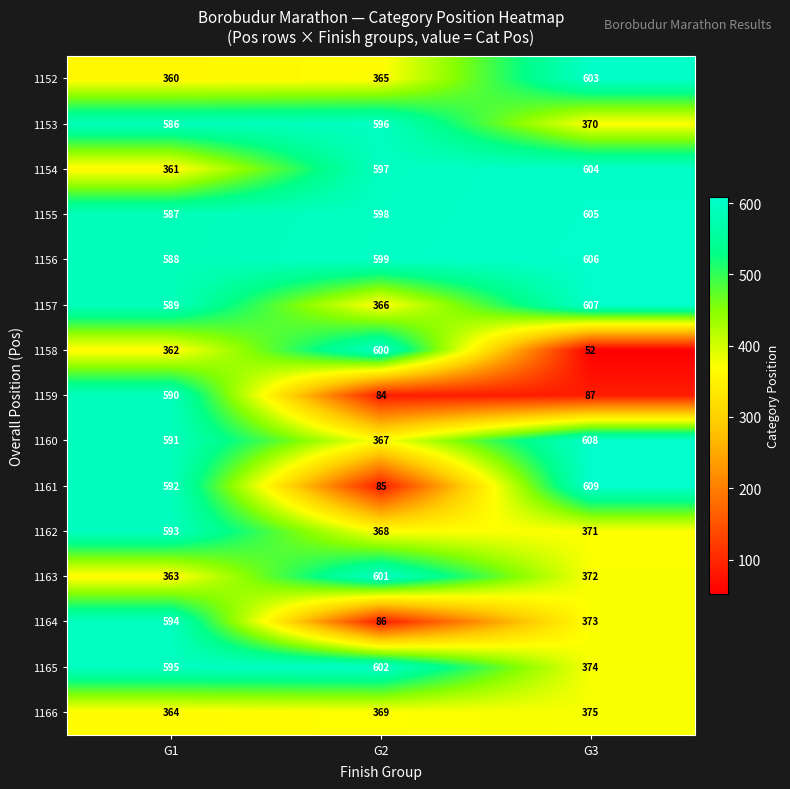

True or false: 1157 has a value of 147 at G3.

False